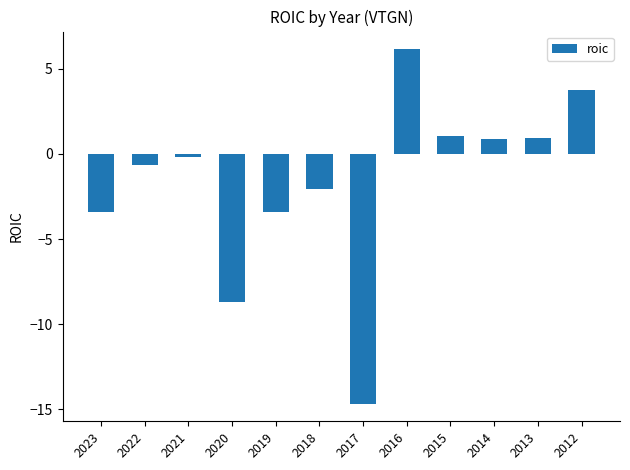

At which category does the chart reach its peak across all series?

2016